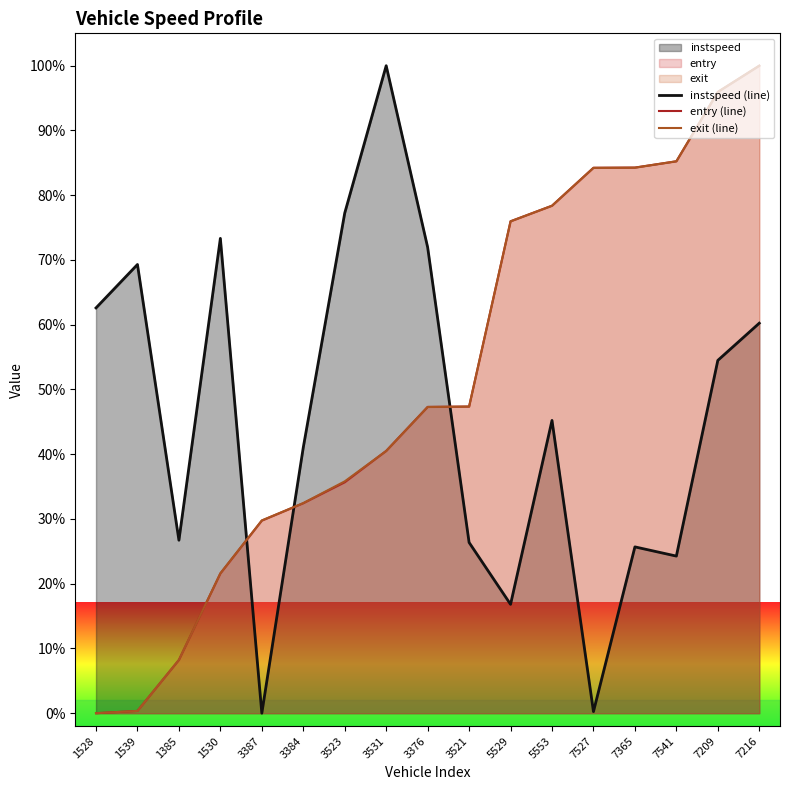

What is the label of the 5th point from the right?

7527